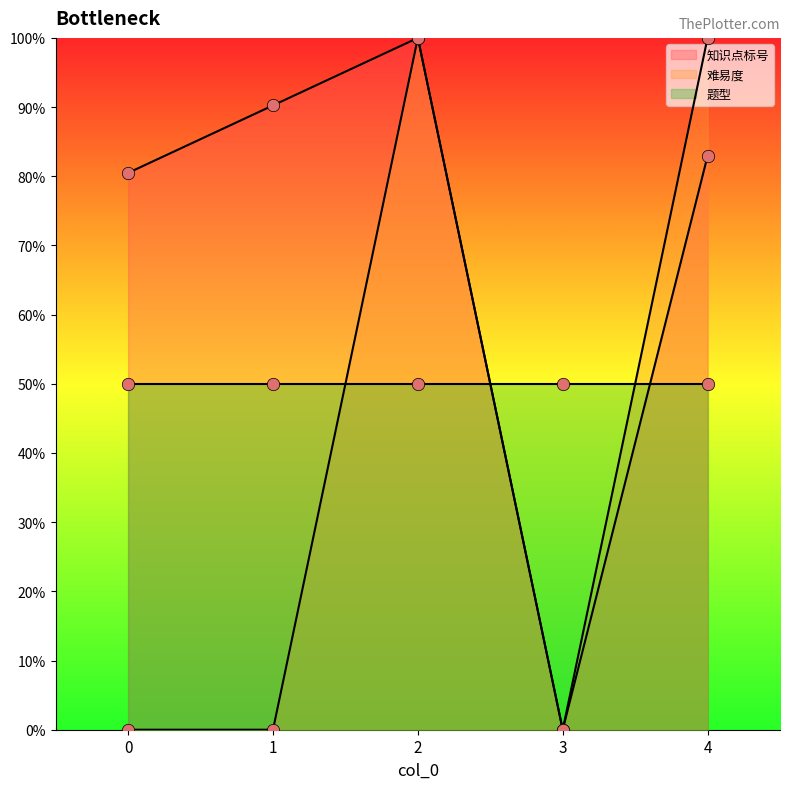

Which series contains the lowest Y value?

知识点标号